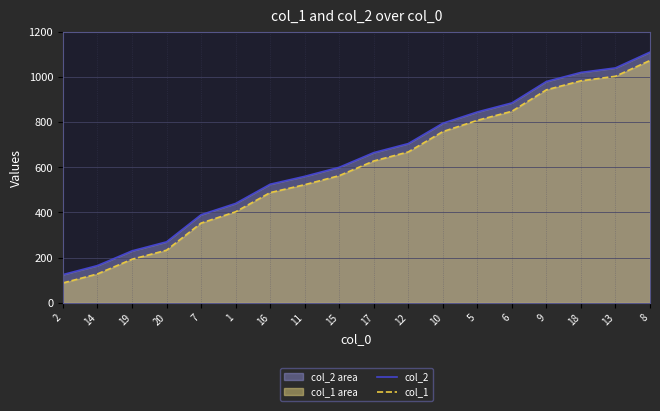

True or false: col_1 has a value of 1073 at 8.

True